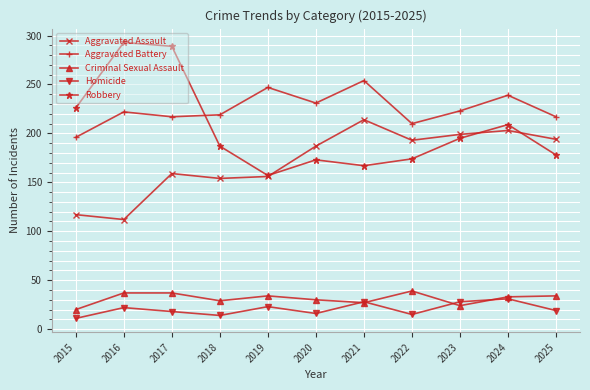

What is the approximate value of Aggravated Assault at 2019, to the nearest 50?

150